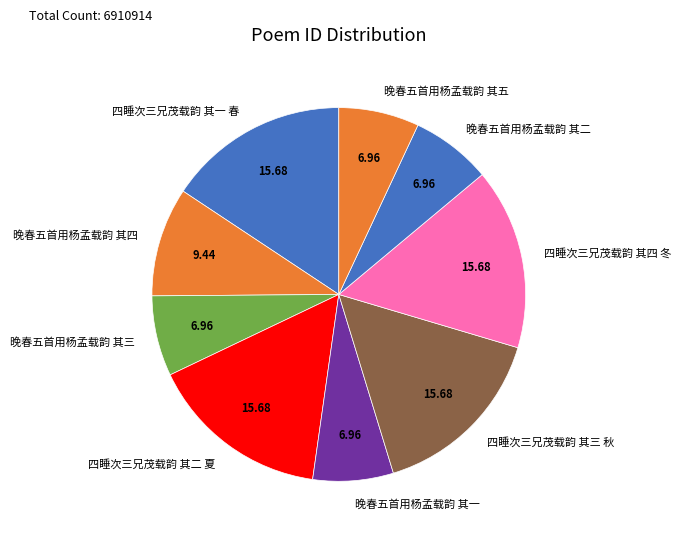

Combined, do 晚春五首用杨孟载韵 其四 and 四睡次三兄茂载韵 其二 夏 account for over 50%?

No